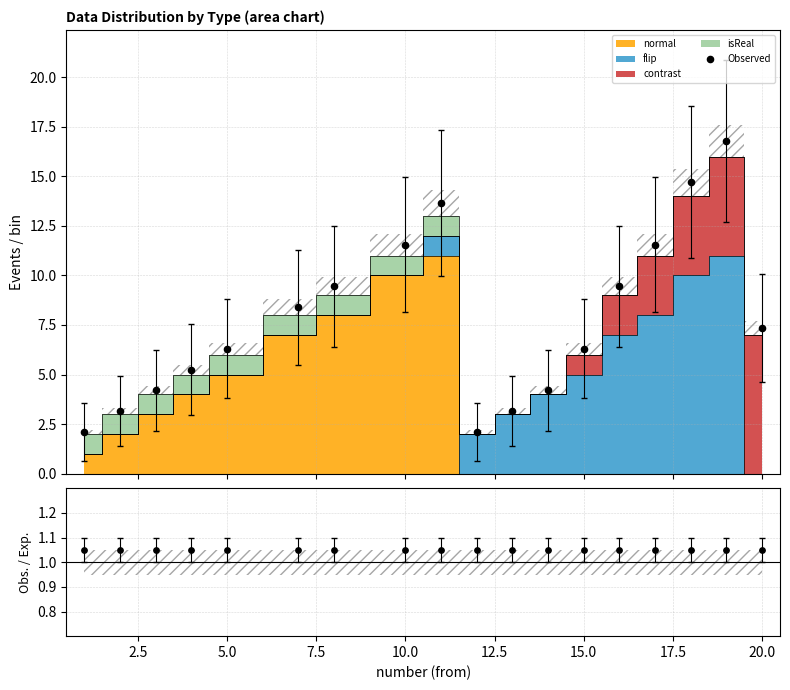

Which series has the largest total across all categories?

Observed